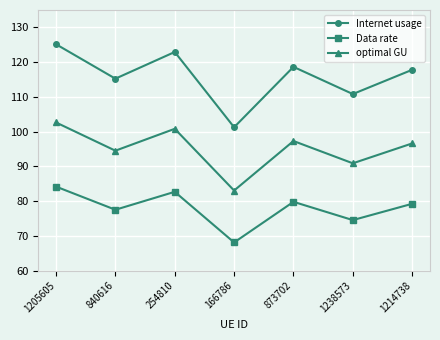

True or false: Internet usage and optimal GU cross at least once.

False